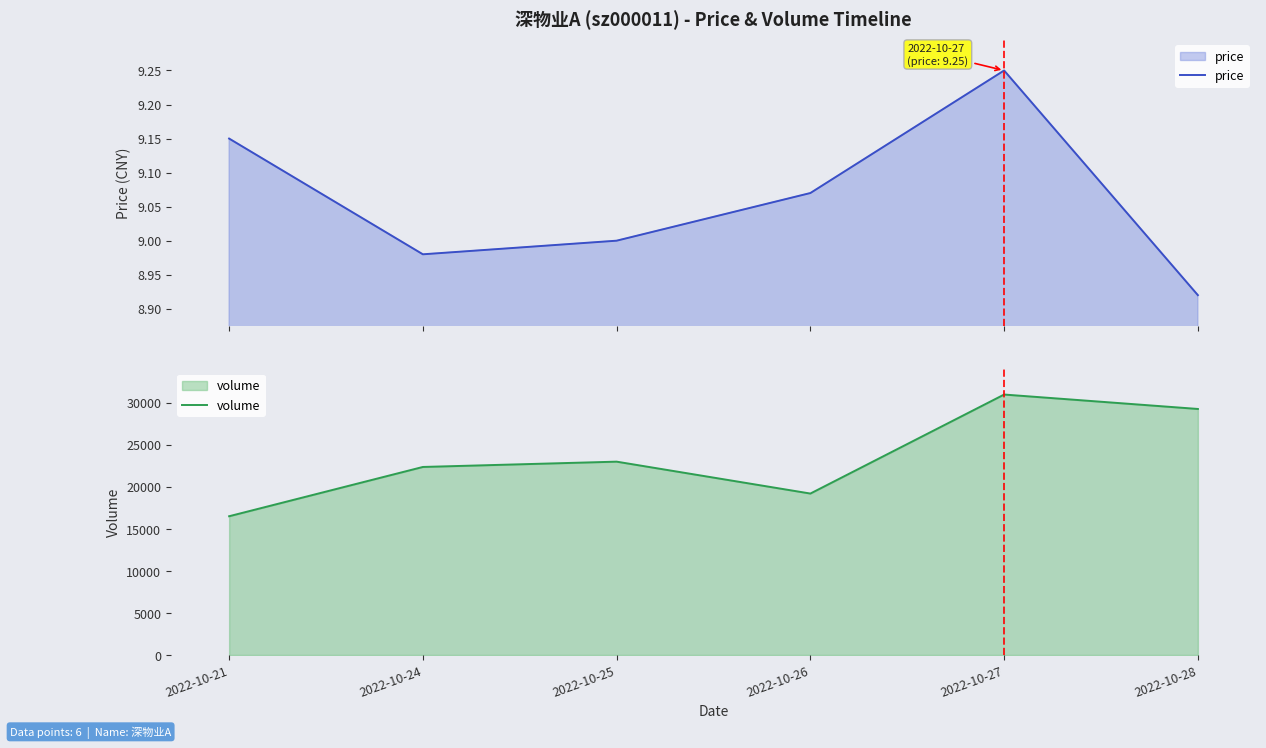

Which series changed the most between 2022-10-21 and 2022-10-26?

volume